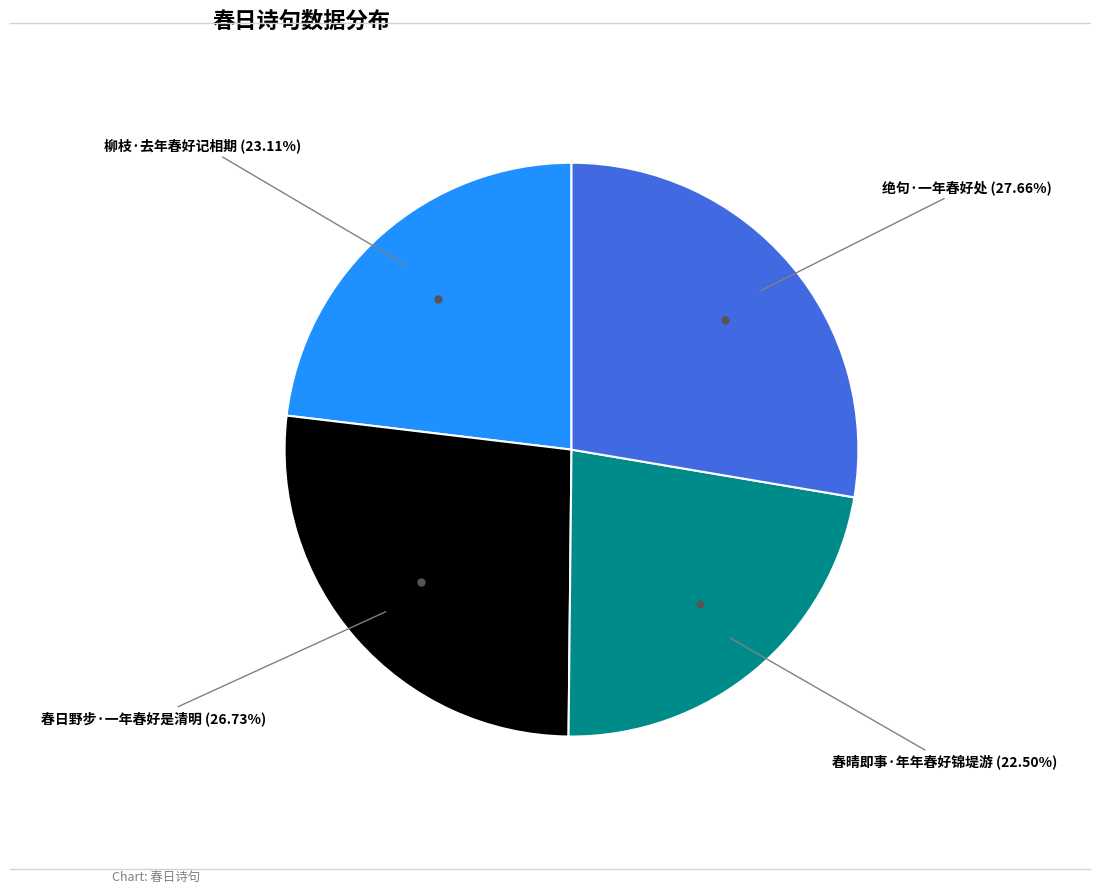

Is there a majority slice in this chart?

No